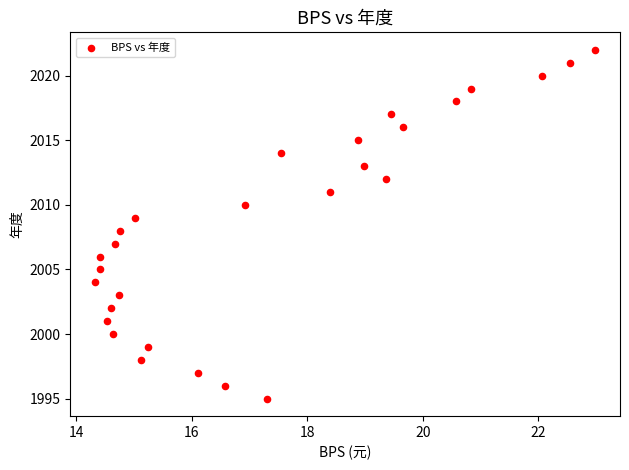

What is the range of Y values (max minus min)?

27